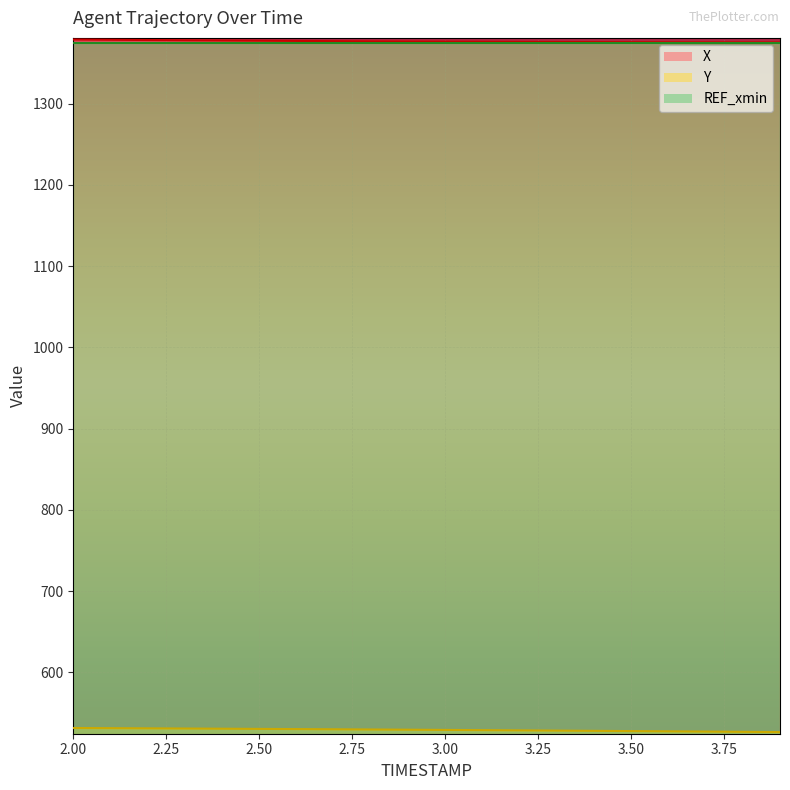

True or false: Y and X intersect in this chart.

False